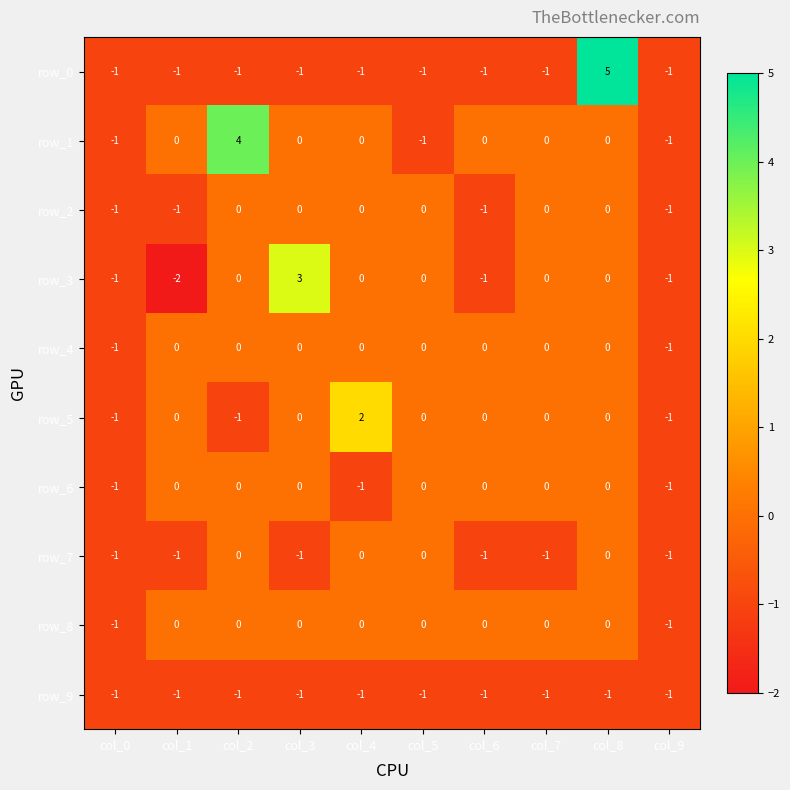

Is the value of row_3 at col_3 greater than the value of row_6 at col_6?

Yes